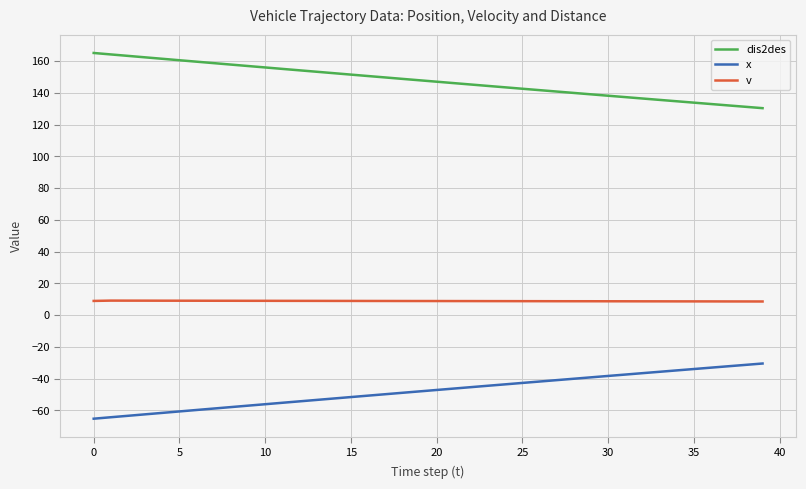

Rank the series by their average value, from lowest to highest.

x, v, dis2des